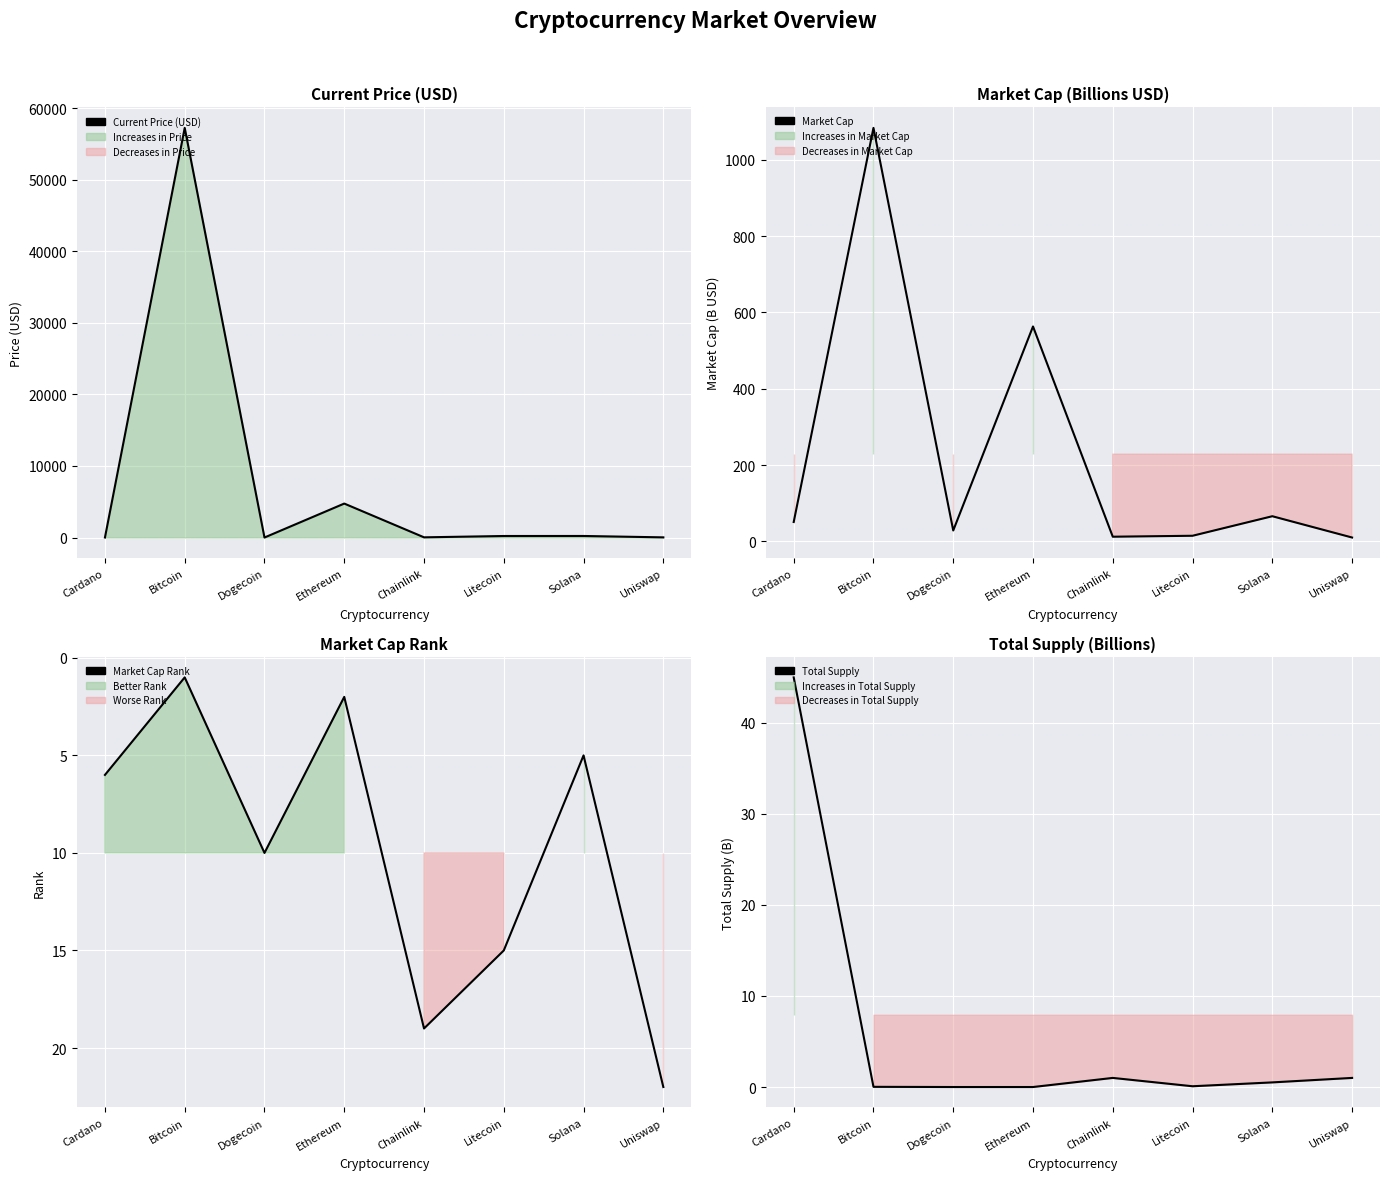

Which series ends up on top after the final intersection of Current Price (USD) and Market Cap Rank?

Current Price (USD)